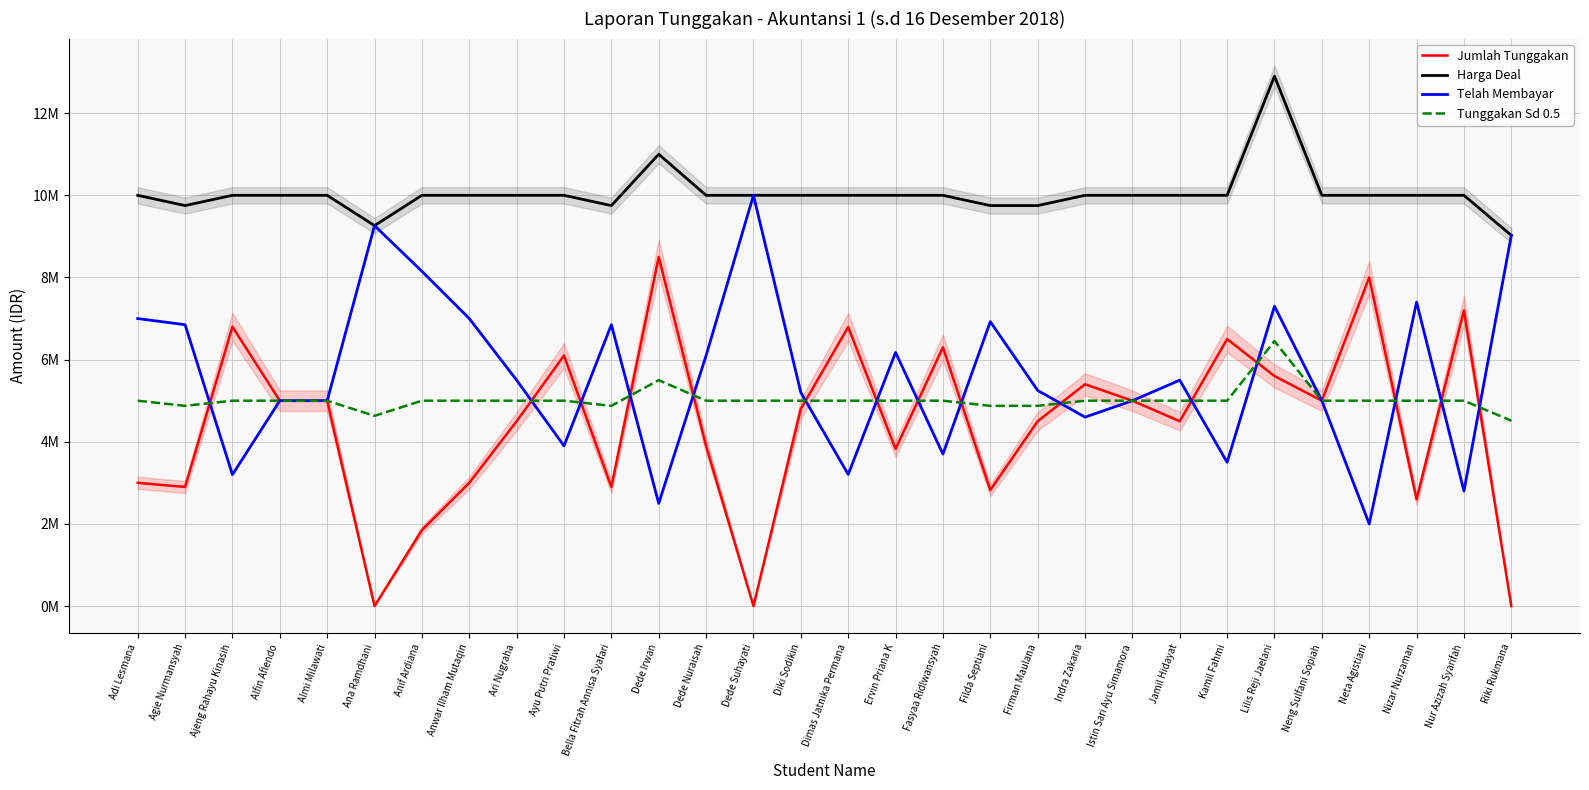

Reading left to right, list all the values displayed in this chart.

Jumlah Tunggakan: 3000000	2900000	6800000	5000000	5000000	0	1850000	3000000	4500000	6100000	2900000	8500000	3900000	0	4800000	6795000	3825000	6300000	2825000	4500000	5400000	5000000	4500000	6500000	5600000	5000000	8000000	2600000	7200000	0
Harga Deal: 10000000	9750000	10000000	10000000	10000000	9262500	10000000	10000000	10000000	10000000	9750000	11000000	10000000	10000000	10000000	10000000	10000000	10000000	9750000	9750000	10000000	10000000	10000000	10000000	12900000	10000000	10000000	10000000	10000000	9025000
Telah Membayar: 7000000	6850000	3200000	5000000	5000000	9262500	8150000	7000000	5500000	3900000	6850000	2500000	6100000	10000000	5200000	3205000	6175000	3700000	6925000	5250000	4600000	5000000	5500000	3500000	7300000	5000000	2000000	7400000	2800000	9025000
Tunggakan Sd 0.5: 5000000	4875000	5000000	5000000	5000000	4631250	5000000	5000000	5000000	5000000	4875000	5500000	5000000	5000000	5000000	5000000	5000000	5000000	4875000	4875000	5000000	5000000	5000000	5000000	6450000	5000000	5000000	5000000	5000000	4512500